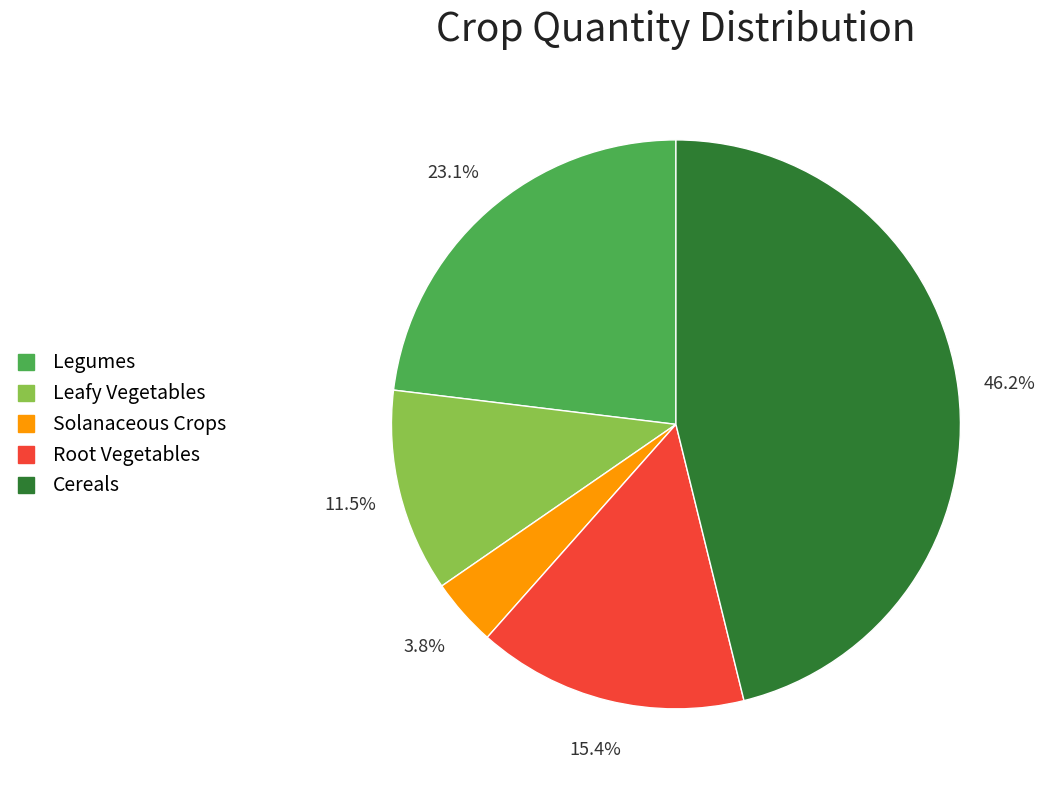

Count the number of slices in the pie.

5